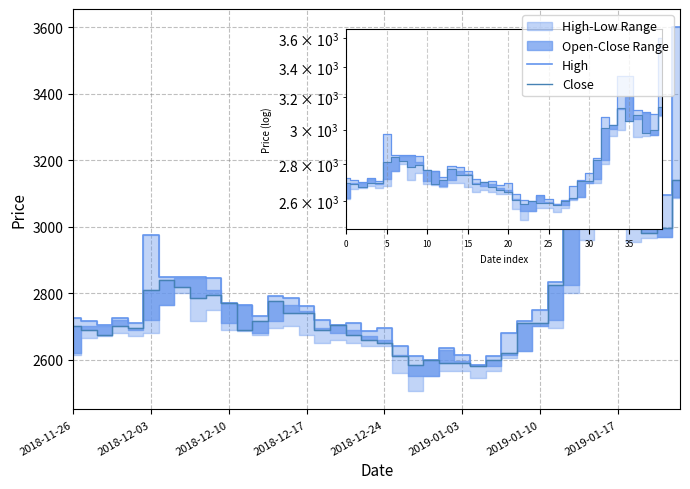

Is this an area chart (filled region under the line)?

No